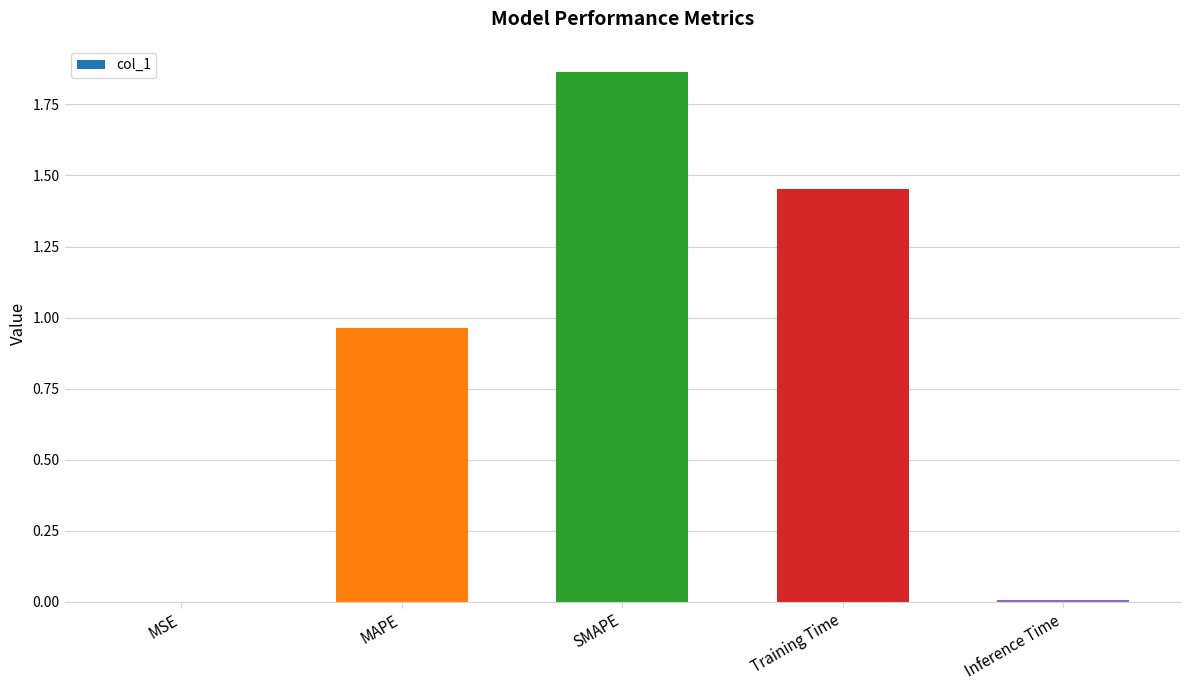

What is the average value?

0.9